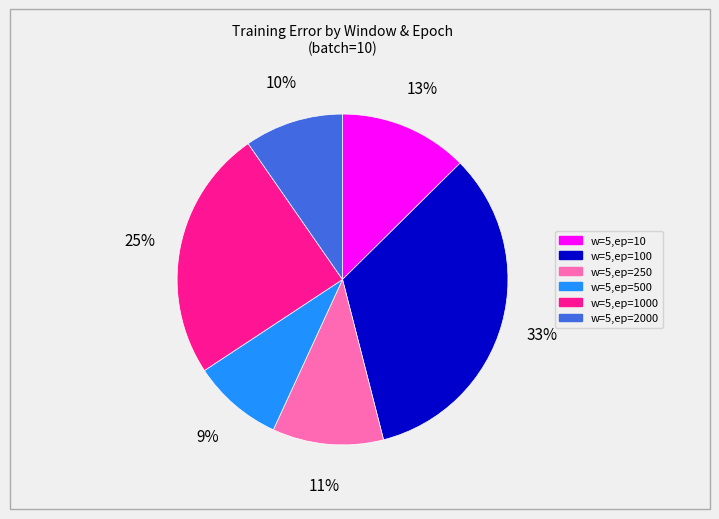

To the nearest percent, what portion does w=5,ep=1000 represent?

25%